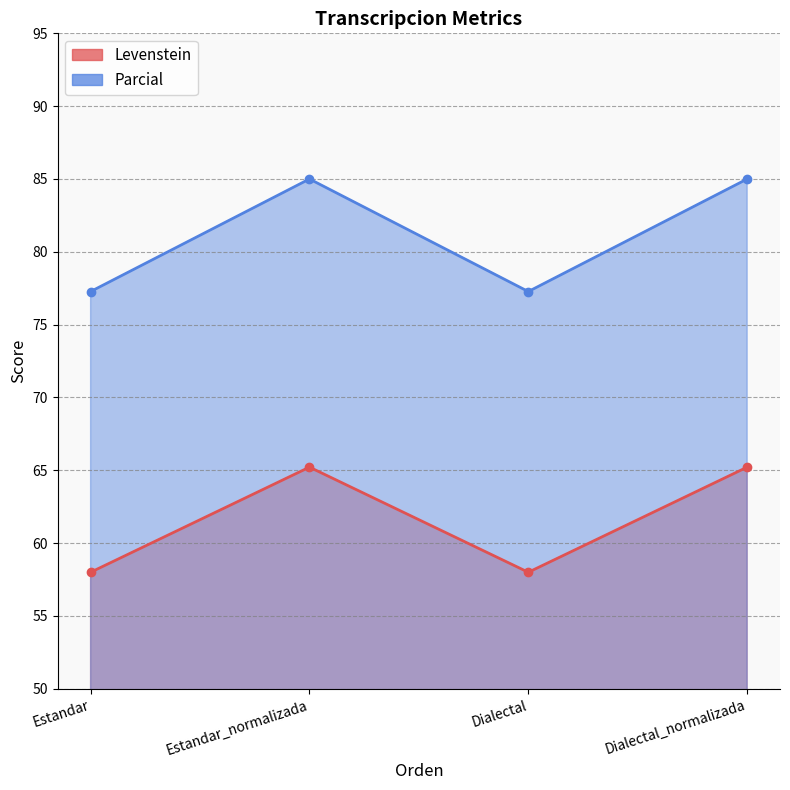

Where does the Levenstein series first go above 65?

Estandar_normalizada